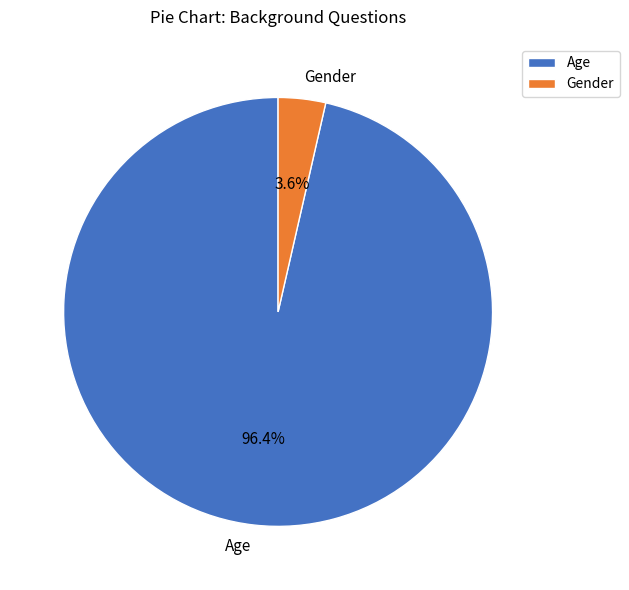

Which has a higher value, Gender or Age?

Age